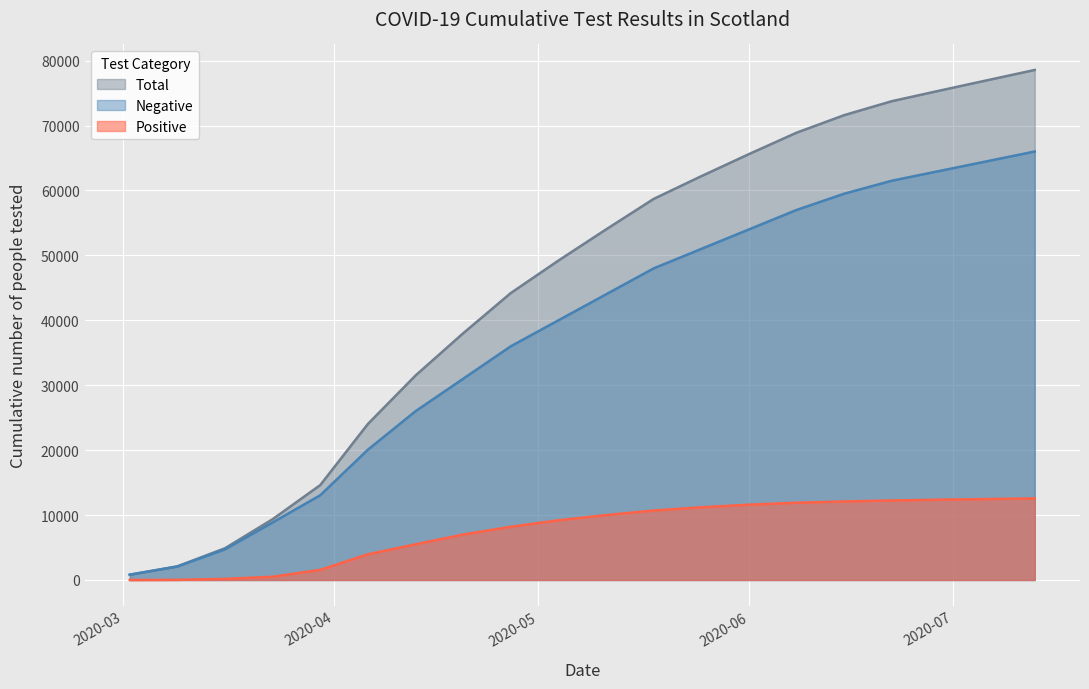

At 2020-06-22, list the series in order from largest to smallest.

Total, Negative, Positive